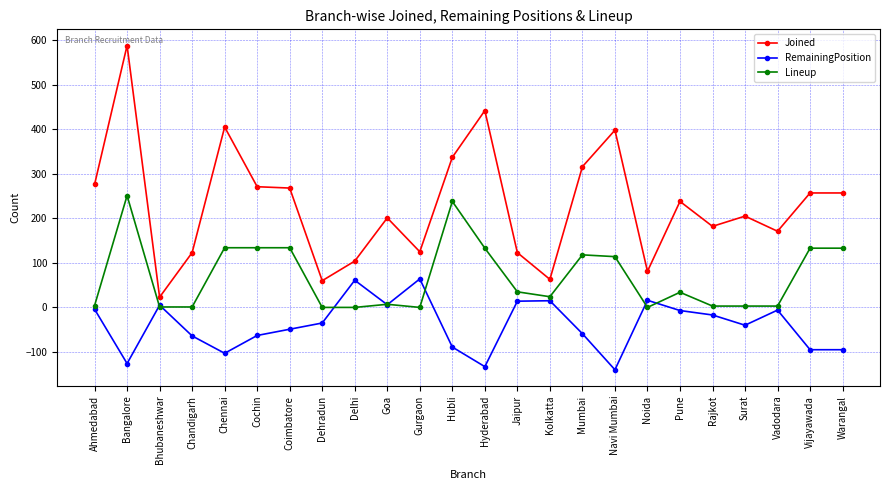

What position from the right is Kolkatta?

10